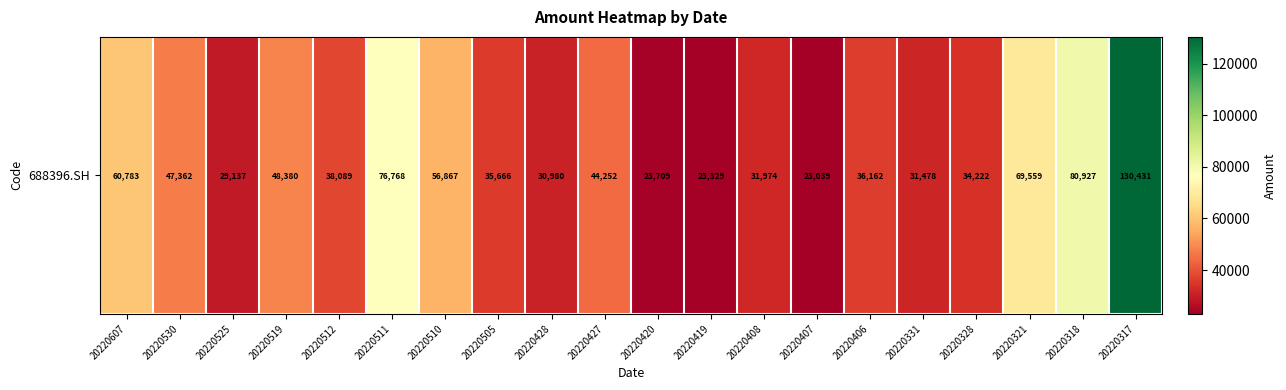

Reading left to right, extract all data points from this chart.

60783.4	47361.6	29136.9	48380.3	38089.3	76768.5	56867.1	35666.0	30979.8	44252.1	23709.3	23328.6	31973.7	23038.9	36161.7	31478.0	34221.8	69558.9	80926.7	130430.9